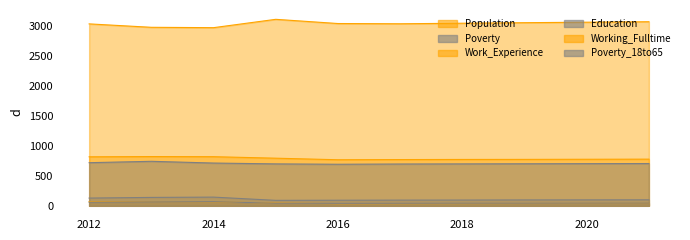

Which category has the highest value in the Education series?

2013